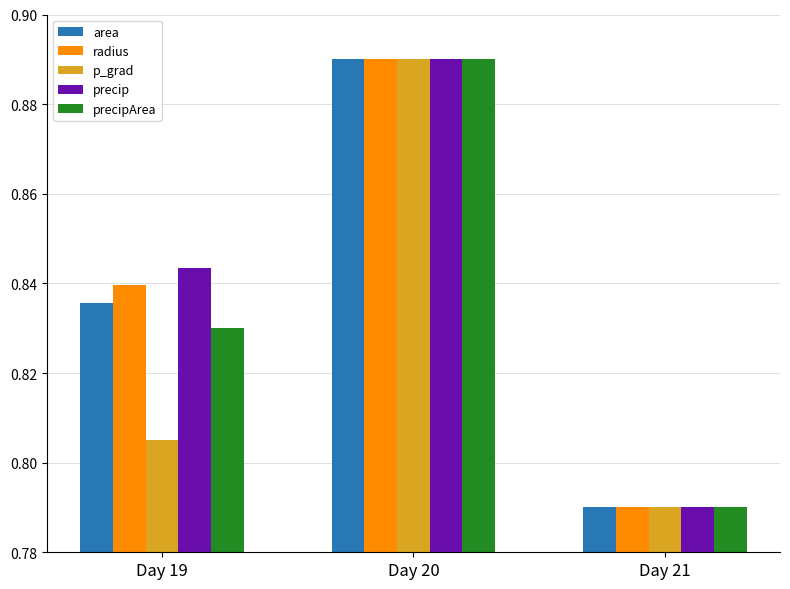

Count the precipArea values in the range 0 to 1.

3